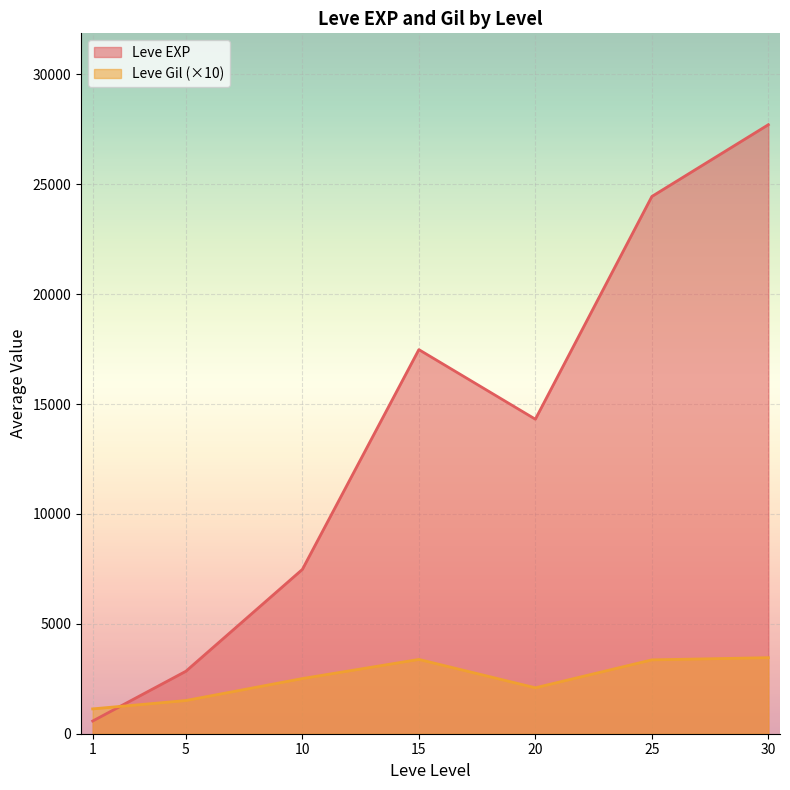

Between 1 and 10, which series saw the biggest shift?

Leve EXP